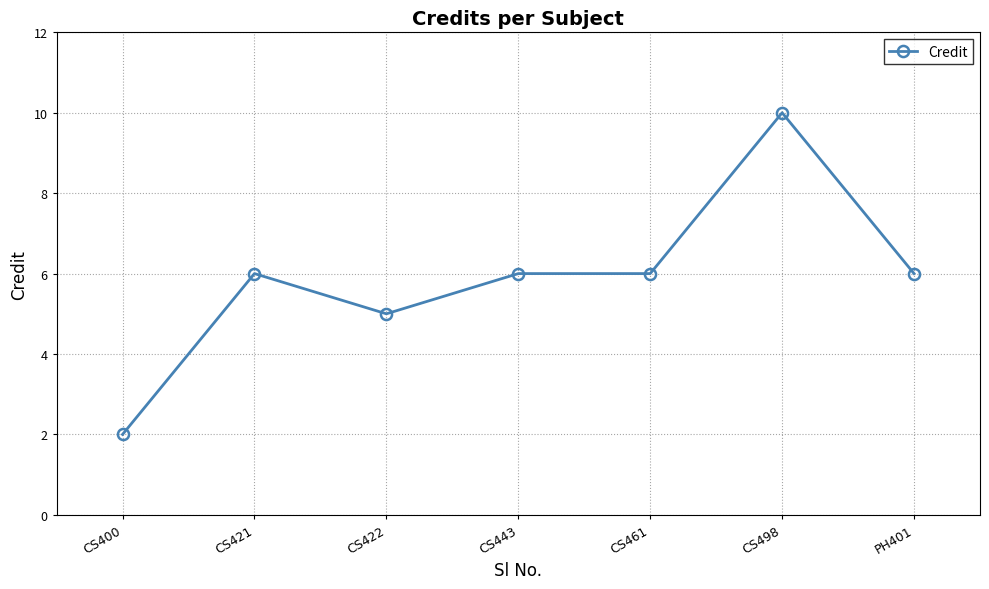

How many distinct data groups are displayed?

1